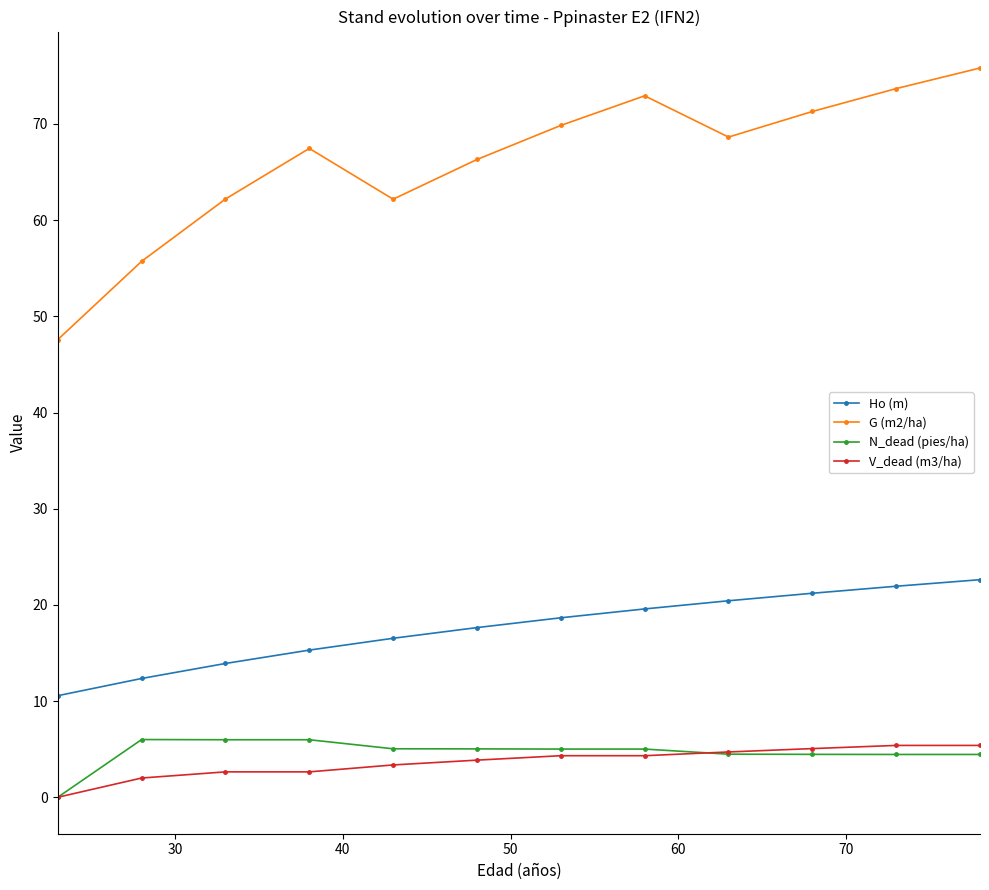

How many lines are shown in the chart?

4